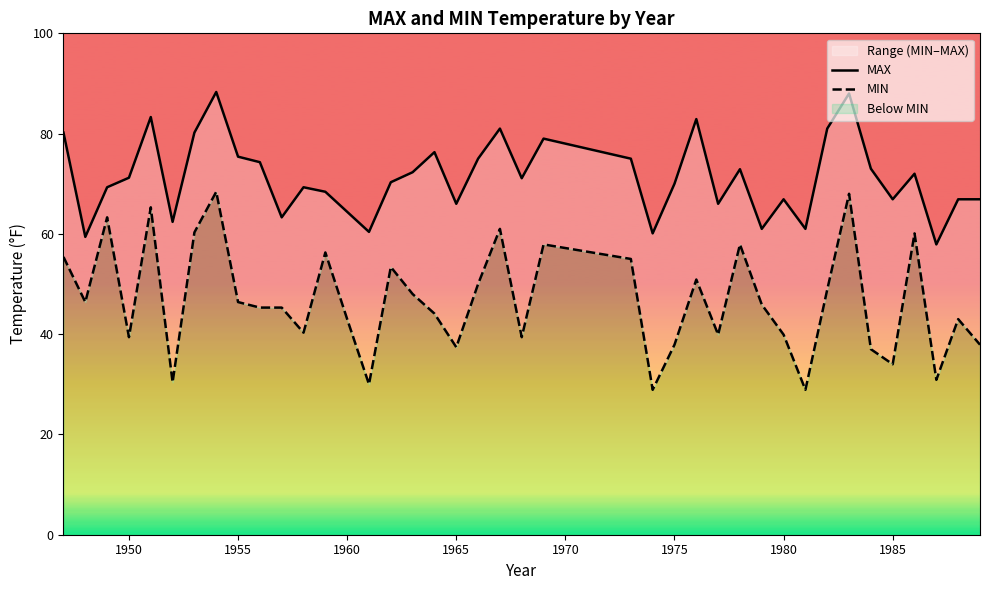

How many data points in MIN are less than 45?

18